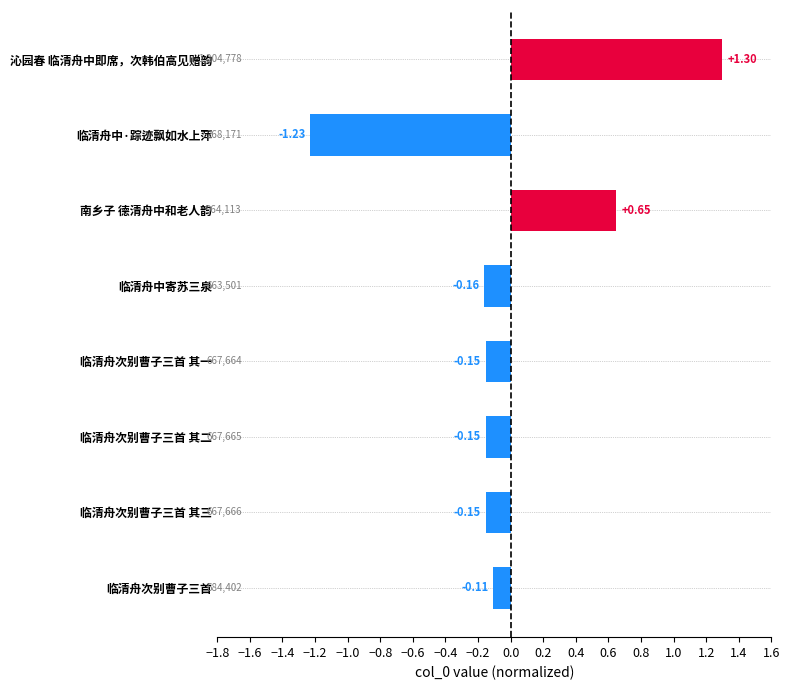

Which has a higher value, 临清舟中·踪迹飘如水上萍 or 临清舟次别曹子三首 其二?

临清舟次别曹子三首 其二